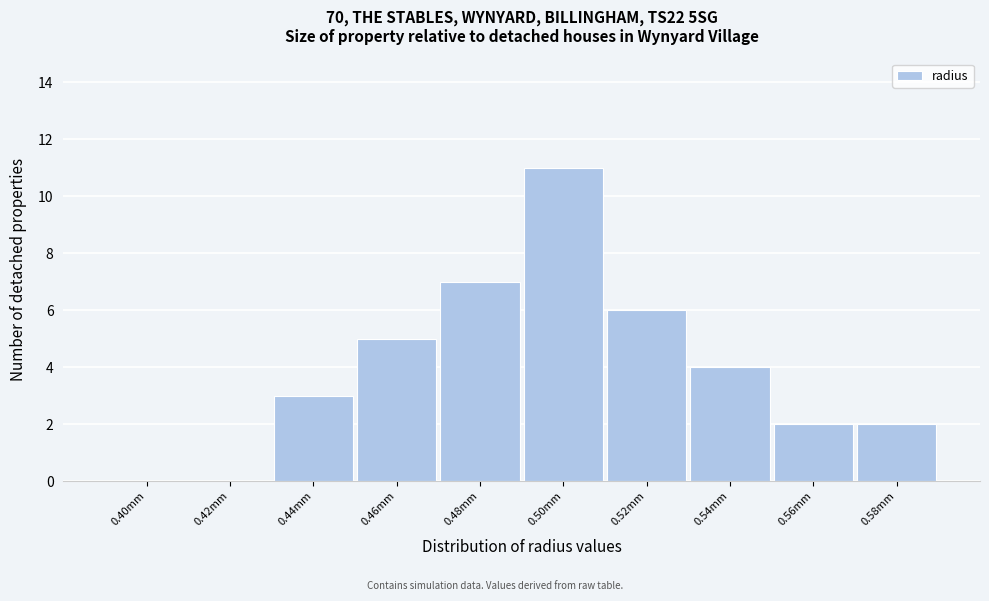

Reading left to right, what are all the values shown in this chart?

0.40mm=0	0.42mm=0	0.44mm=3	0.46mm=5	0.48mm=7	0.50mm=11	0.52mm=6	0.54mm=4	0.56mm=2	0.58mm=2